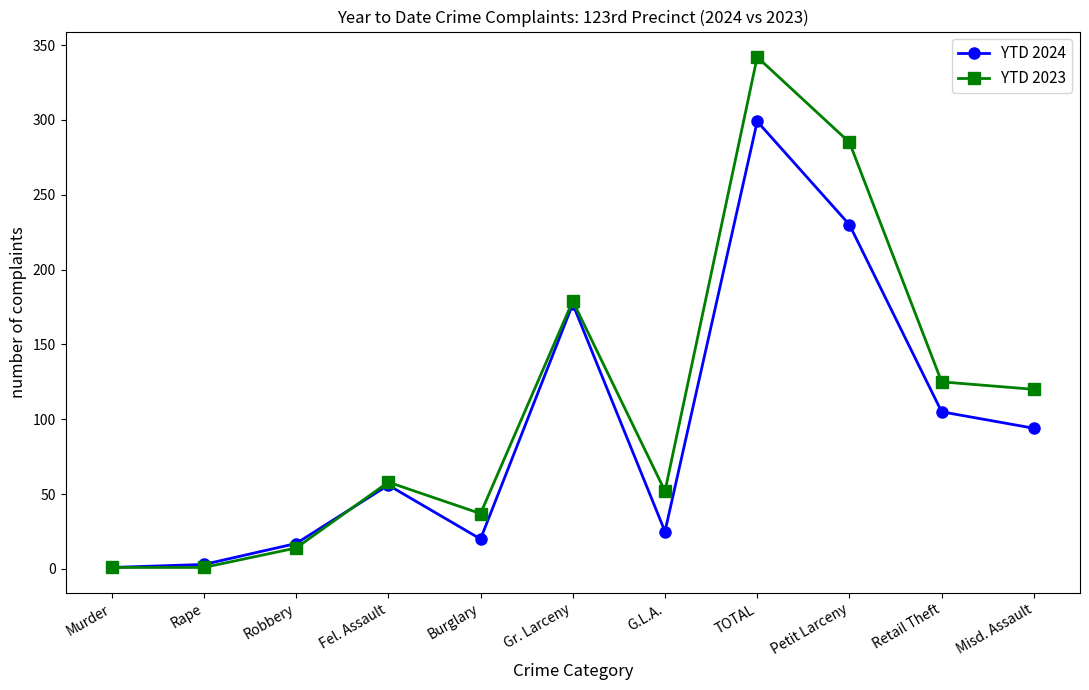

Where is the first local maximum for YTD 2023?

Fel. Assault